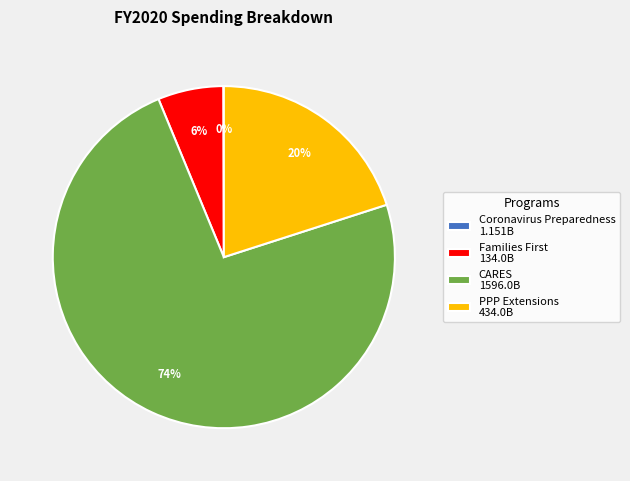

To the nearest percent, what is the difference between the largest and smallest slice percentages?

74%